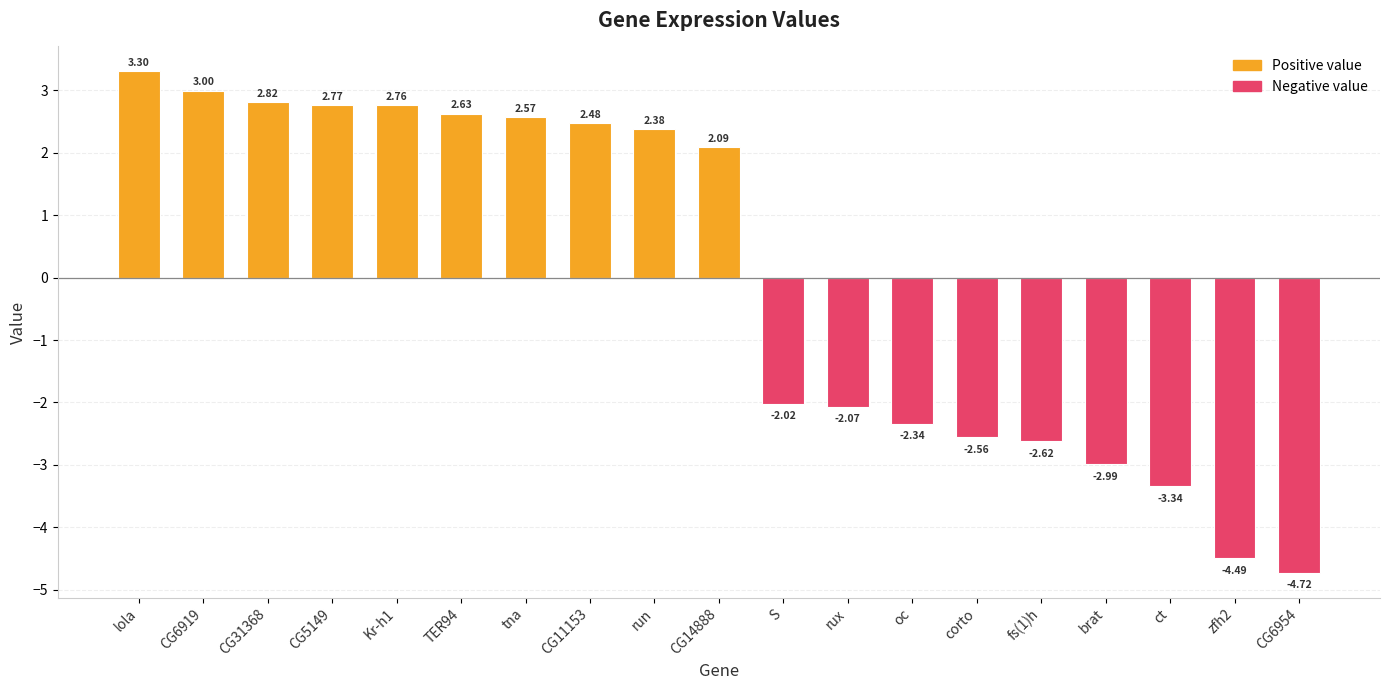

Which has a higher value, CG14888 or ct?

CG14888